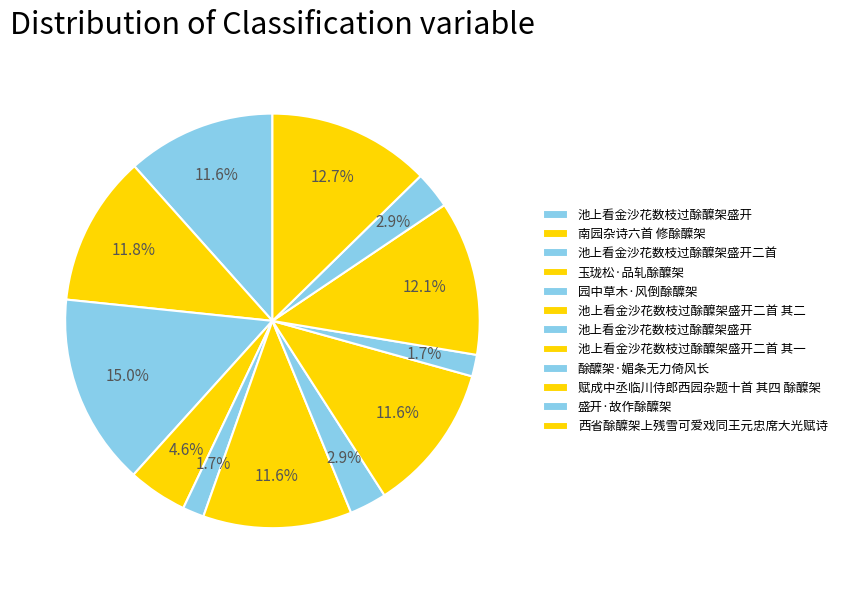

Is there any slice that represents more than half of the pie?

No